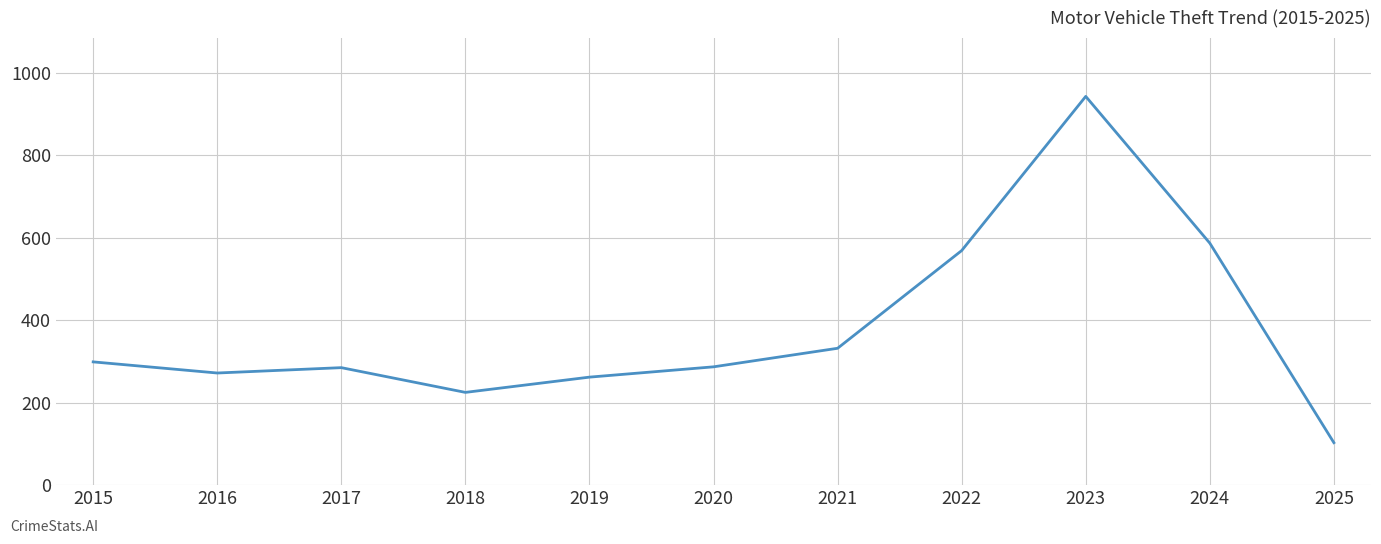

What is the smallest value displayed?

103